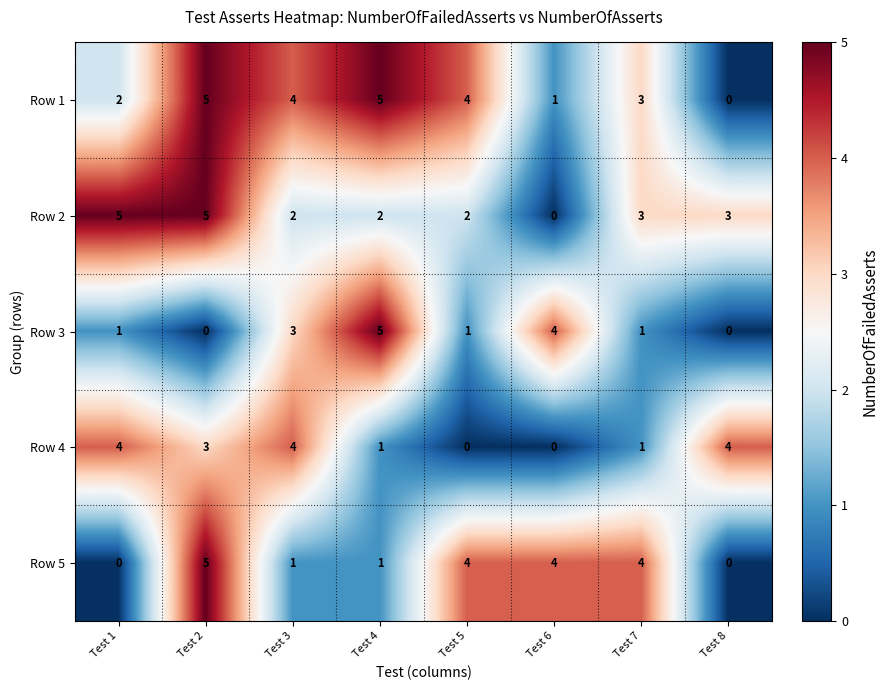

At how many categories does at least one series exceed 3?

8